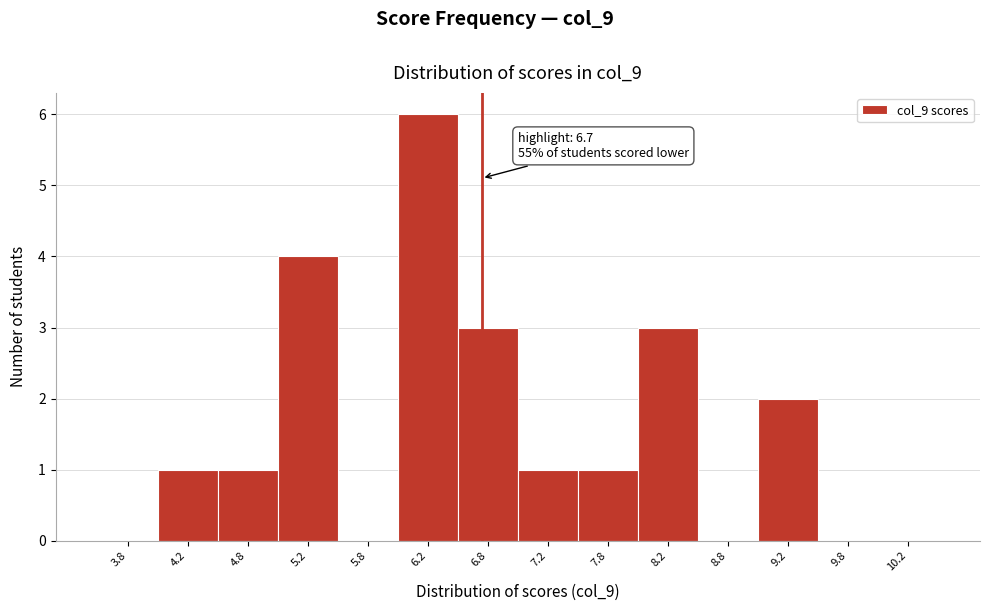

Which range on the x-axis has the tallest bar?

6.0 to 6.5